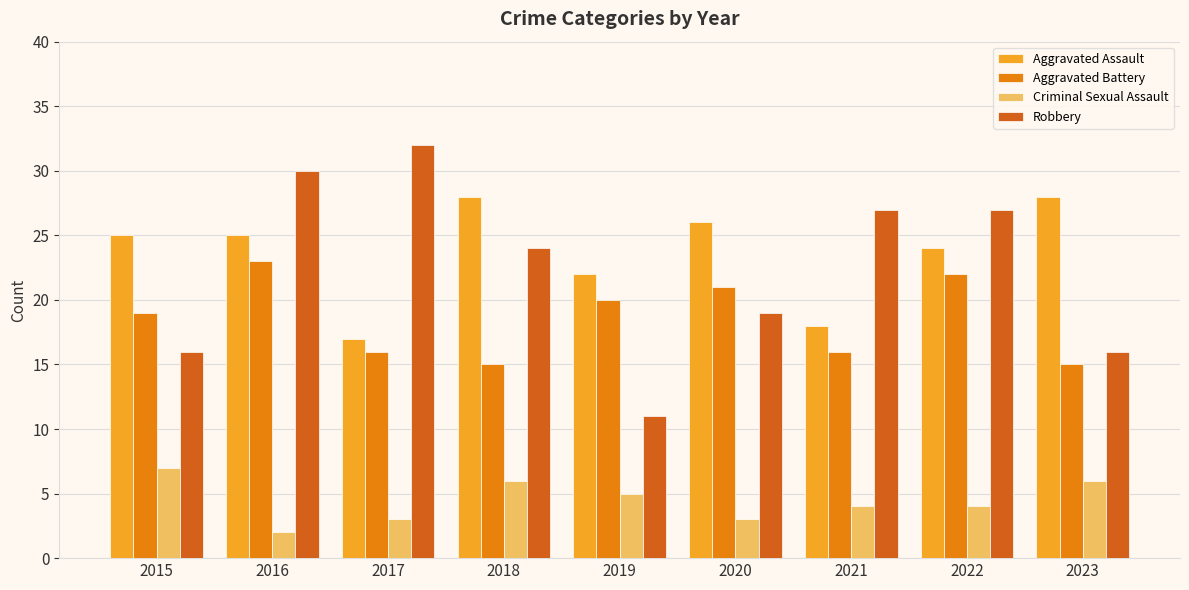

Count the Aggravated Battery values in the range 16 to 21.

5